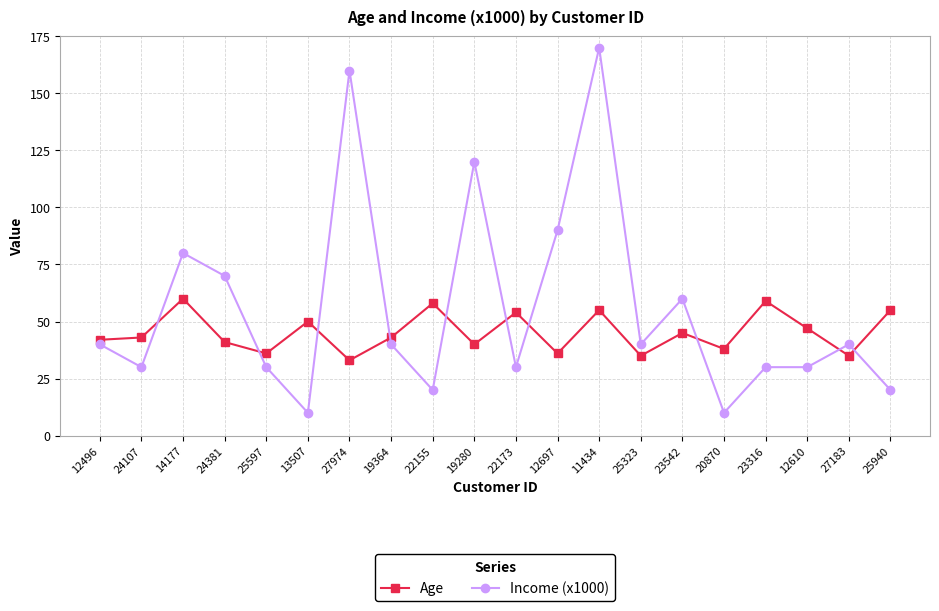

Rank the series by their maximum value, from highest to lowest.

Income (x1000), Age